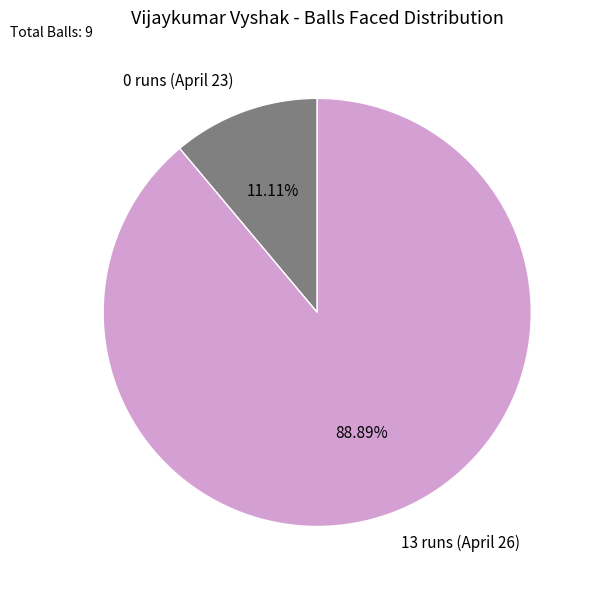

Combined, do 13 runs (April 26) and 0 runs (April 23) account for over 50%?

Yes